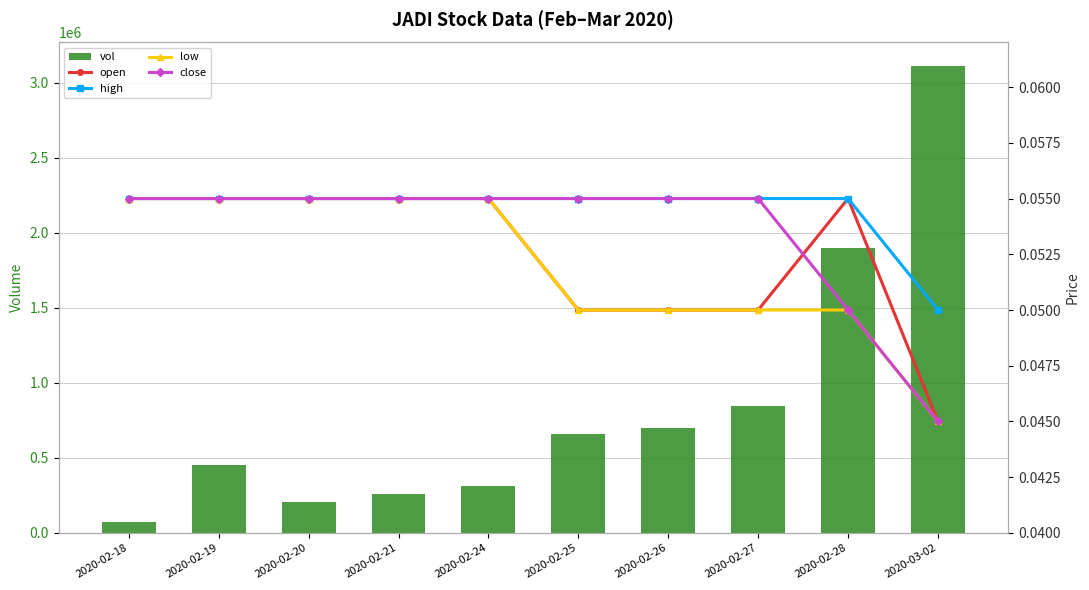

At how many categories does at least one series exceed 317043?

6